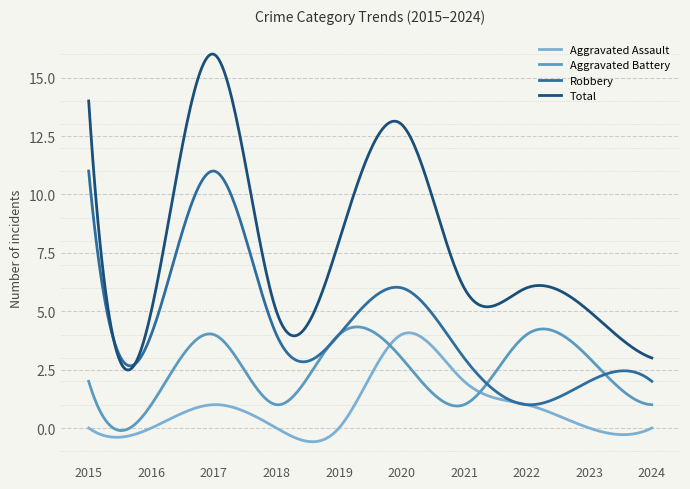

What is the greatest value displayed?

16.0